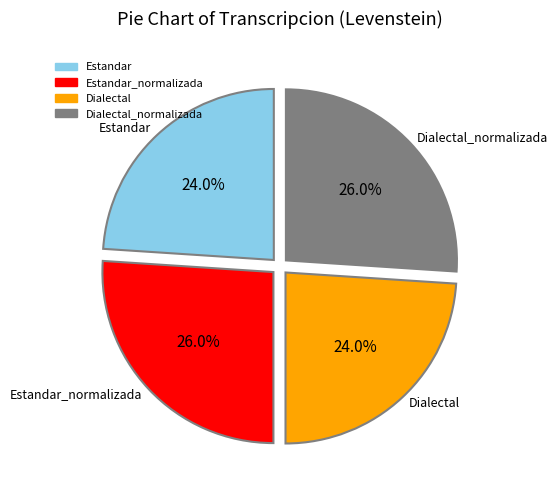

Is there a majority slice in this chart?

No